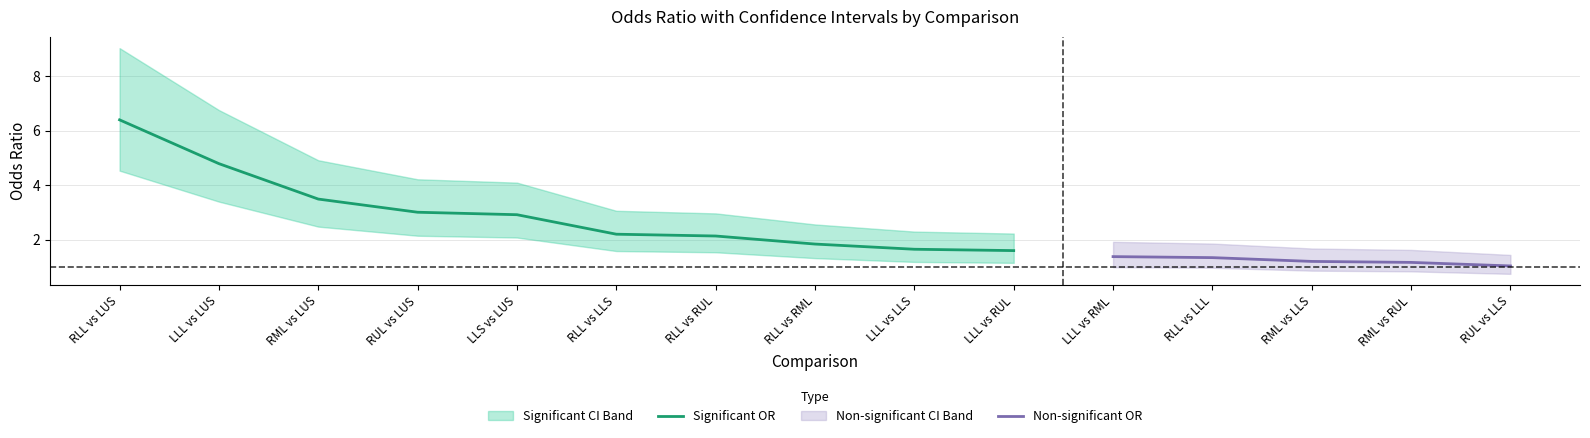

Reading left to right, what are all the values shown in this chart?

Odds_Ratio: RLL vs LUS=6.4	LLL vs LUS=4.8	RML vs LUS=3.5	RUL vs LUS=3.0	LLS vs LUS=2.9	RLL vs LLS=2.2	RLL vs RUL=2.1	RLL vs RML=1.8	LLL vs LLS=1.6	LLL vs RUL=1.6	LLL vs RML=1.4	RLL vs LLL=1.3	RML vs LLS=1.2	RML vs RUL=1.2	RUL vs LLS=1.0
OR_LowerCI: RLL vs LUS=4.5	LLL vs LUS=3.4	RML vs LUS=2.5	RUL vs LUS=2.1	LLS vs LUS=2.1	RLL vs LLS=1.6	RLL vs RUL=1.5	RLL vs RML=1.3	LLL vs LLS=1.2	LLL vs RUL=1.1	LLL vs RML=1.0	RLL vs LLL=1.0	RML vs LLS=0.9	RML vs RUL=0.8	RUL vs LLS=0.7
OR_UpperCI: RLL vs LUS=9.0	LLL vs LUS=6.8	RML vs LUS=4.9	RUL vs LUS=4.2	LLS vs LUS=4.1	RLL vs LLS=3.1	RLL vs RUL=3.0	RLL vs RML=2.6	LLL vs LLS=2.3	LLL vs RUL=2.2	LLL vs RML=1.9	RLL vs LLL=1.9	RML vs LLS=1.7	RML vs RUL=1.6	RUL vs LLS=1.4